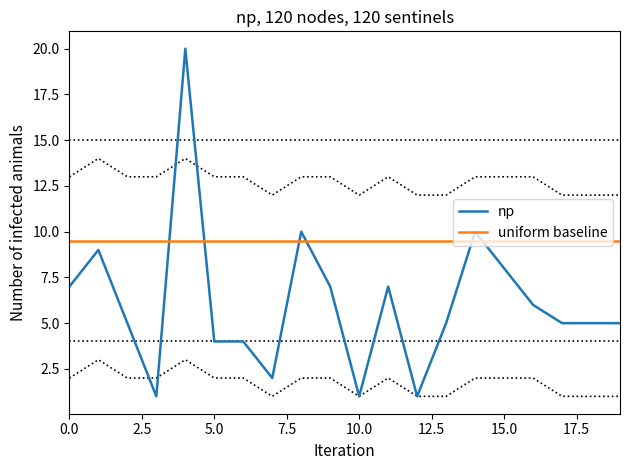

After their last crossing, which series has the higher values: np or uniform baseline?

uniform baseline